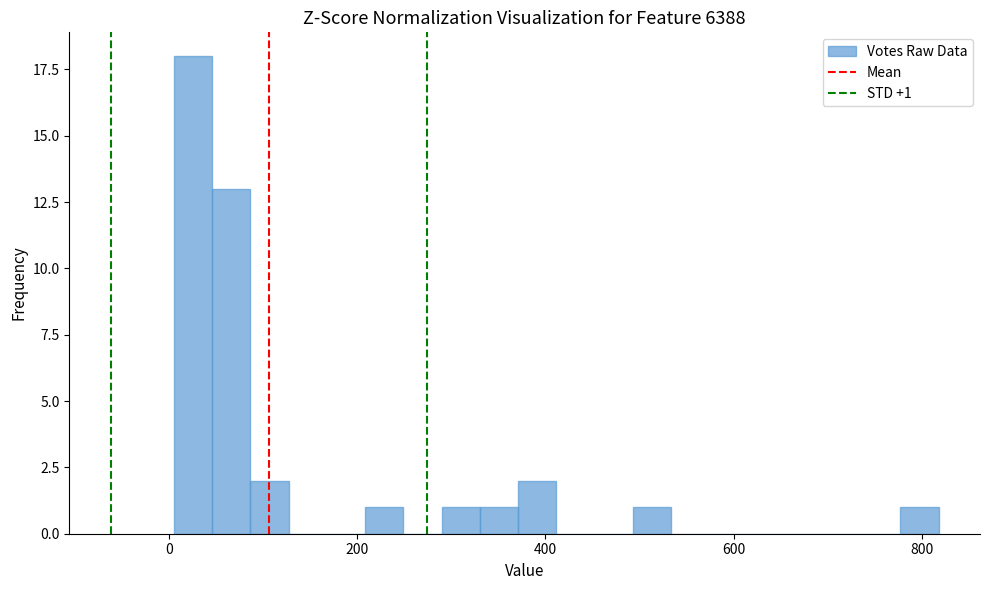

Around what value on the x-axis is the tallest bar? Give the approximate position of its centre, as read against the axis.

20